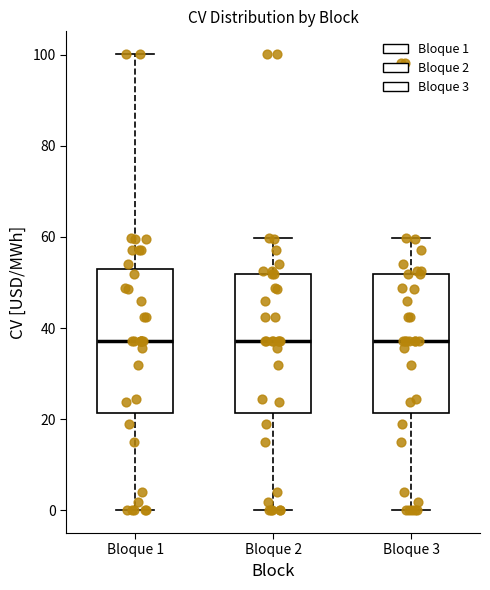

Where does the upper whisker of the box for Bloque 1 end on the y-axis? The values are not printed on the chart, so give them approximately, as read against the axis.

100